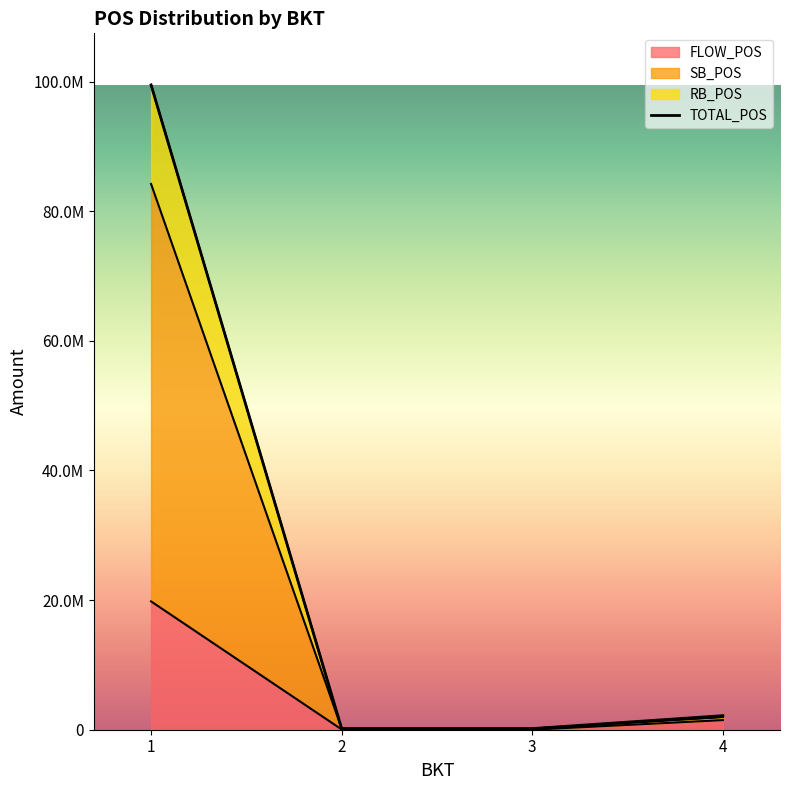

Between 3 and 4, which is larger?

4